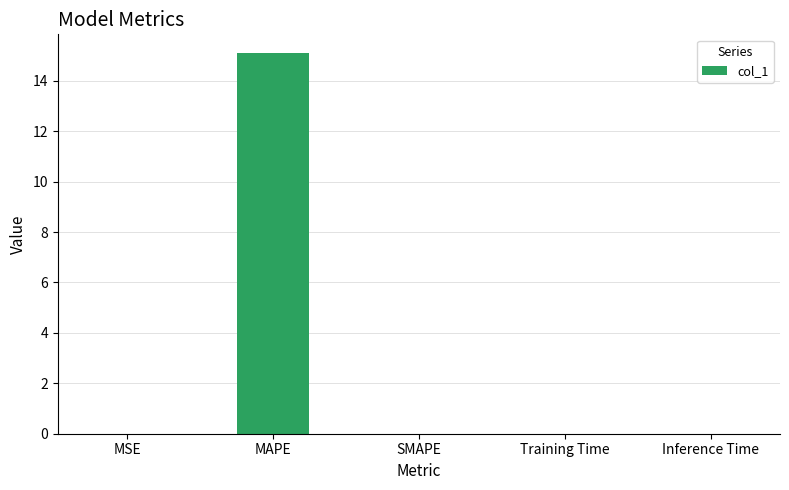

Which label corresponds to the largest value in the chart?

MAPE